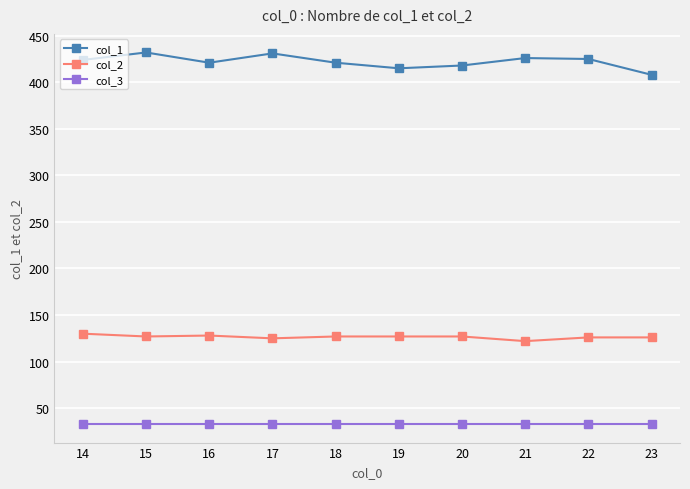

What is the value of the col_3 point at the 1st from the left?

33